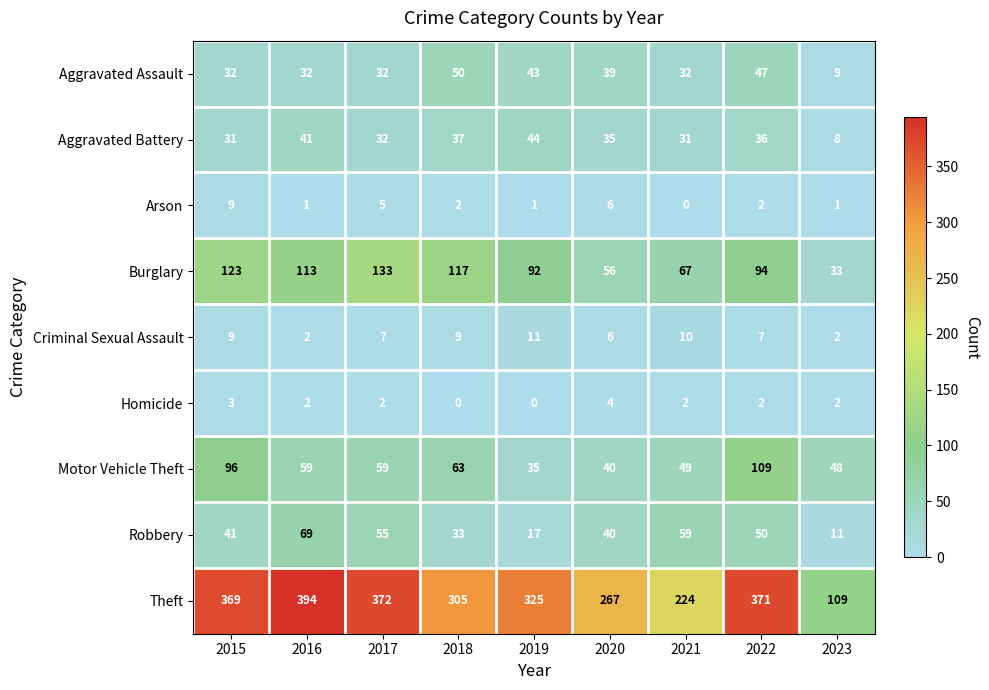

Which series has the largest total across all categories?

Theft